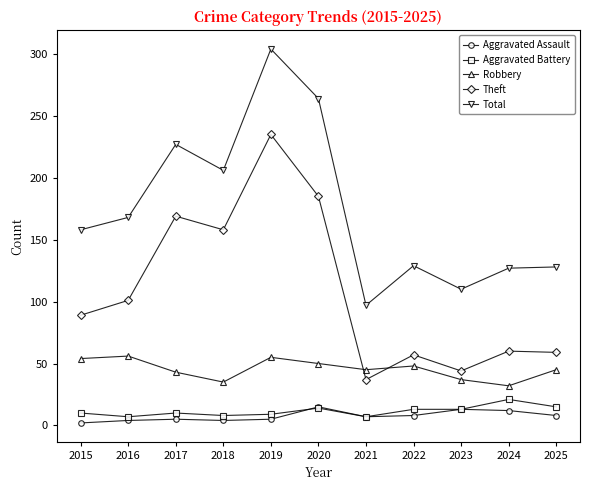

At which category is the sum across all series the highest?

2019